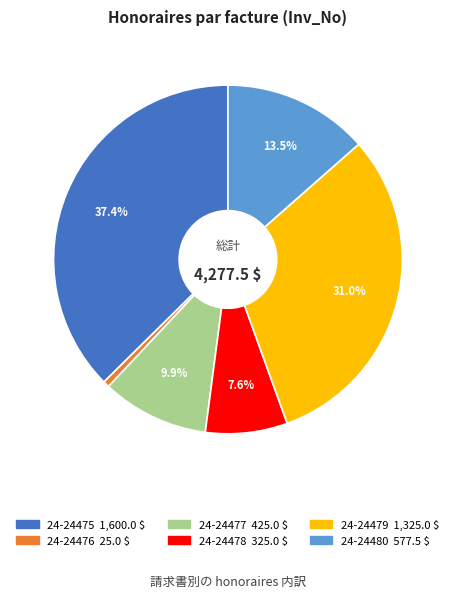

Do 24-24479 and 24-24477 together represent more than half of the pie?

No